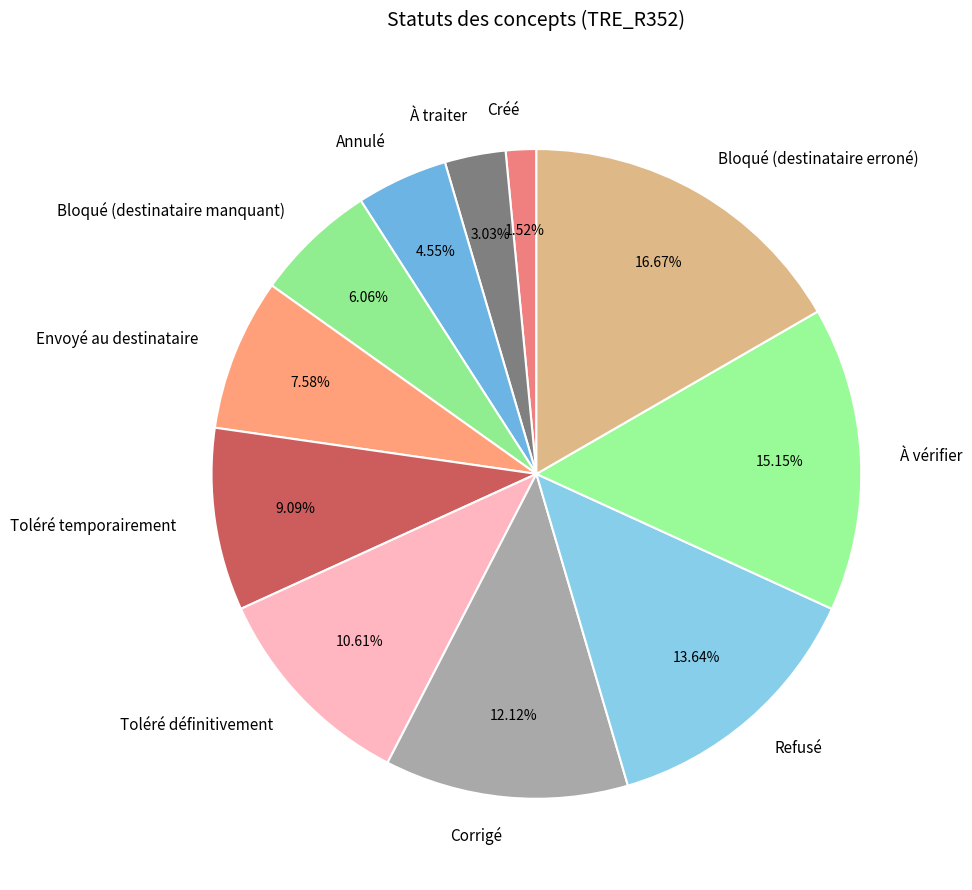

Rank the categories by value from highest to lowest.

Bloqué (destinataire erroné), À vérifier, Refusé, Corrigé, Toléré définitivement, Toléré temporairement, Envoyé au destinataire, Bloqué (destinataire manquant), Annulé, À traiter, Créé